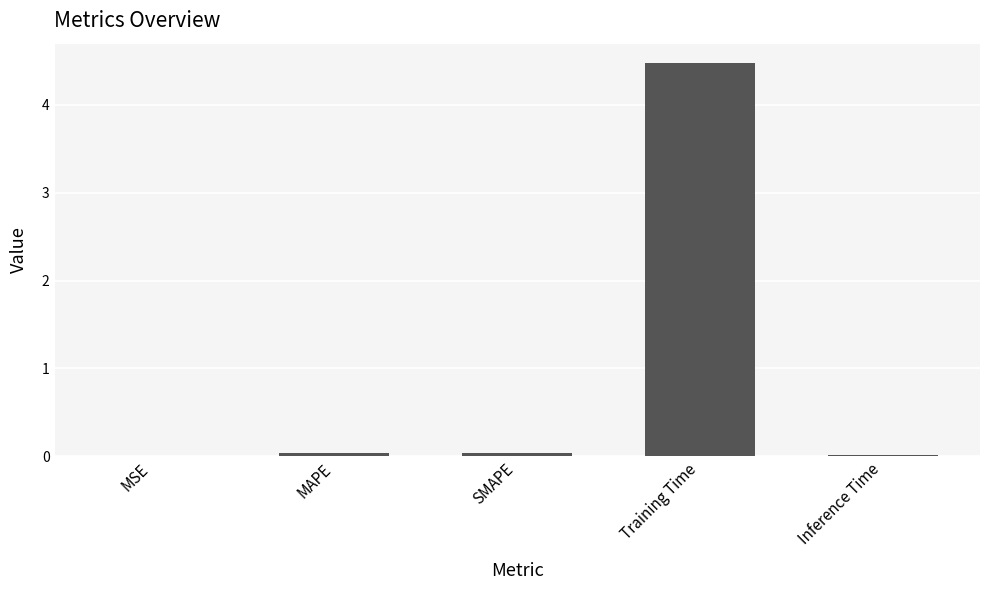

At which category does the chart reach its peak across all series?

Training Time